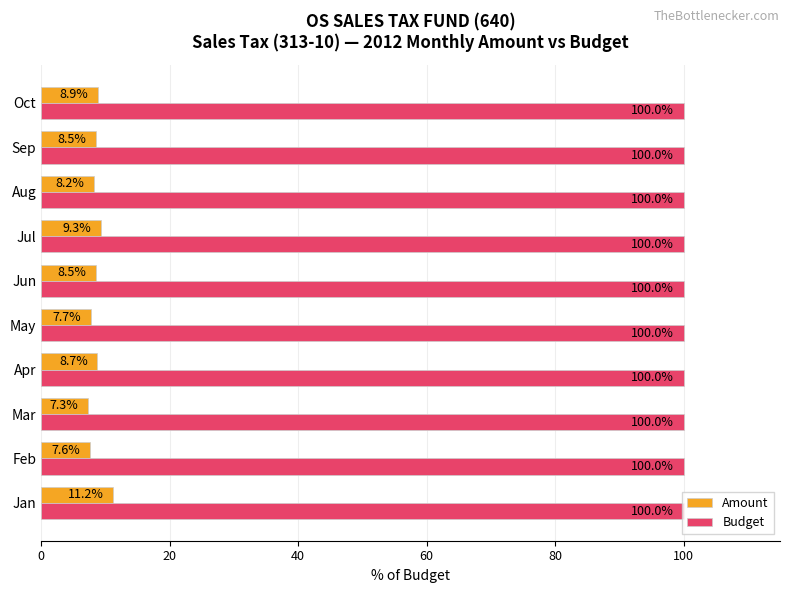

The value of Budget at Oct is 100.0. True or false?

True